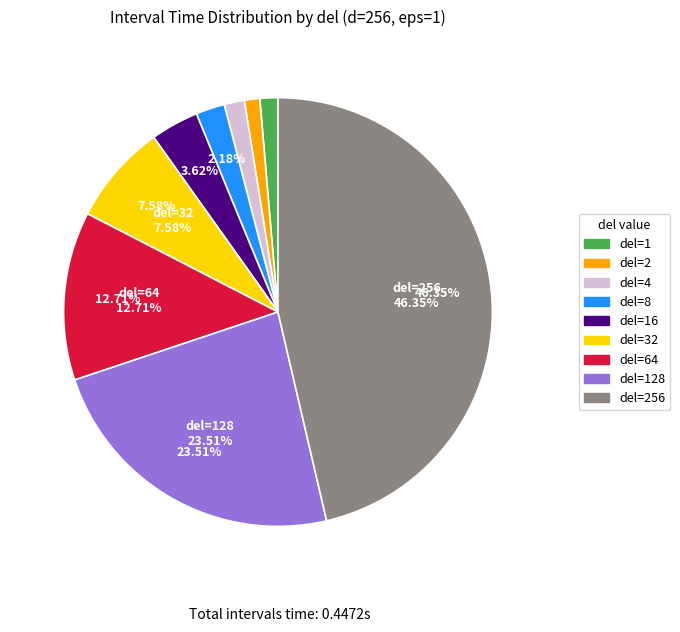

Does 256 represent more than half of the total?

No